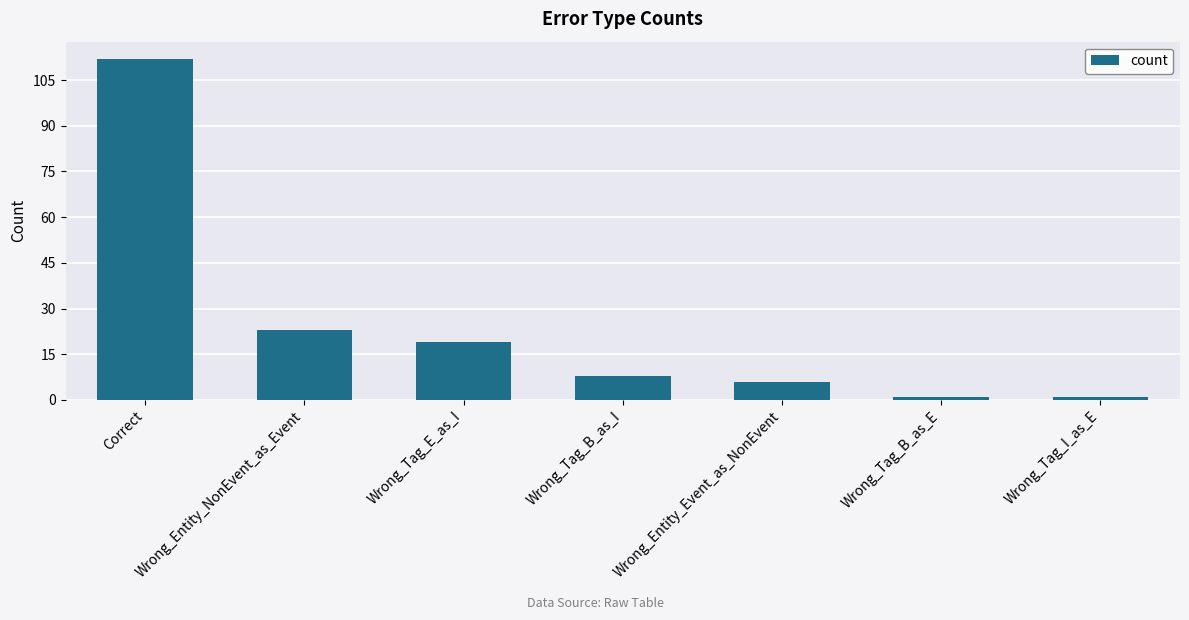

Reading left to right, transcribe all the data shown in this chart.

112	23	19	8	6	1	1